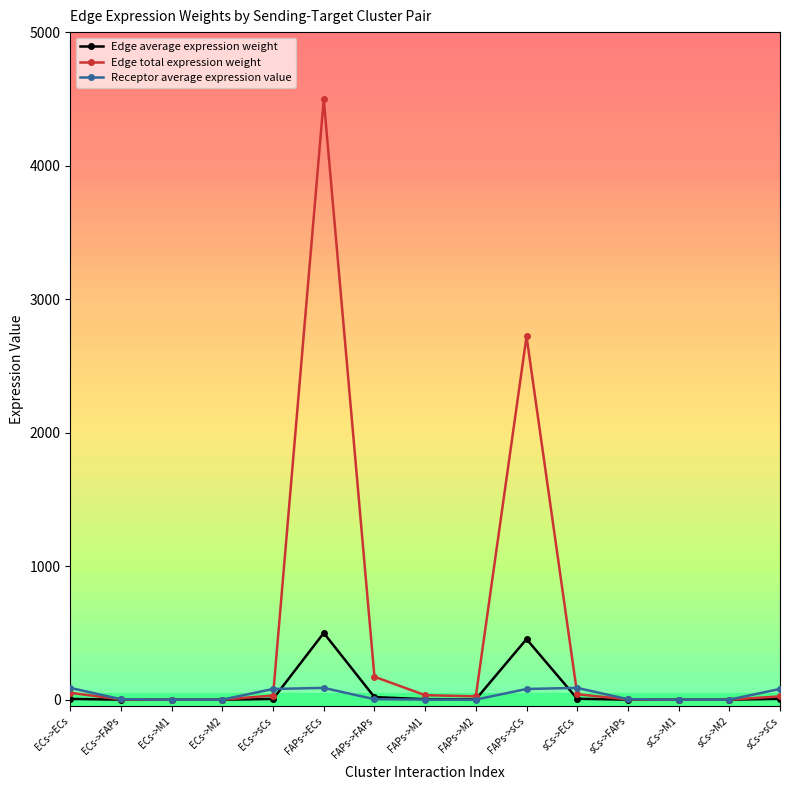

At which category is the sum across all series the highest?

FAPs->ECs